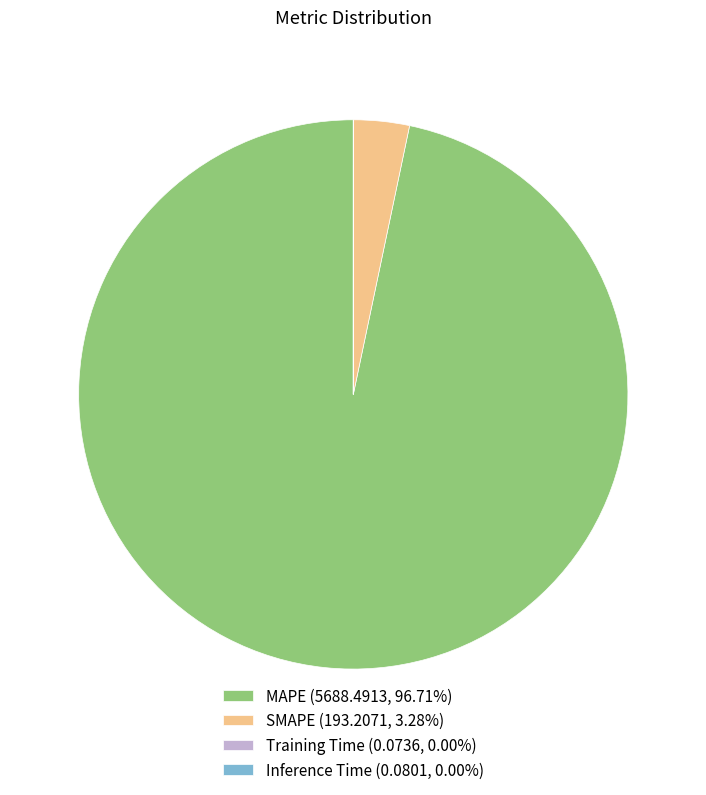

The MAPE slice represents 97% of the pie. True or false?

True